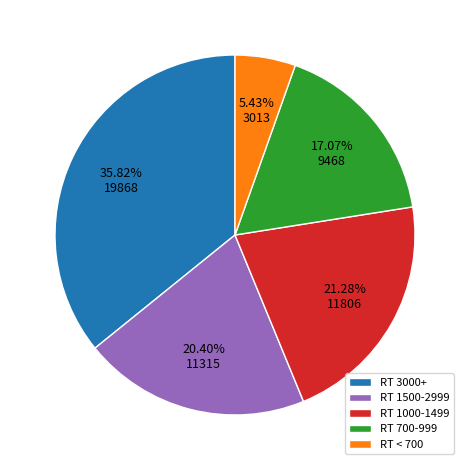

Rank the categories by value from highest to lowest.

RT 3000+, RT 1000-1499, RT 1500-2999, RT 700-999, RT < 700